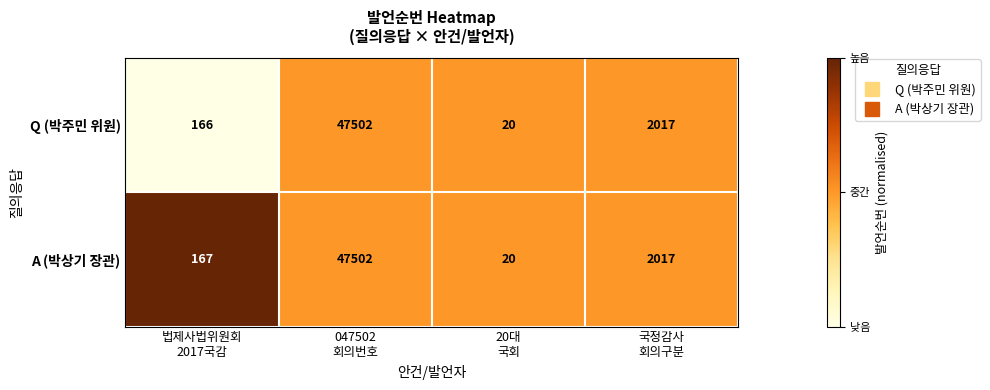

Rank the series by their average value, from lowest to highest.

Q (박주민 위원), A (박상기 장관)